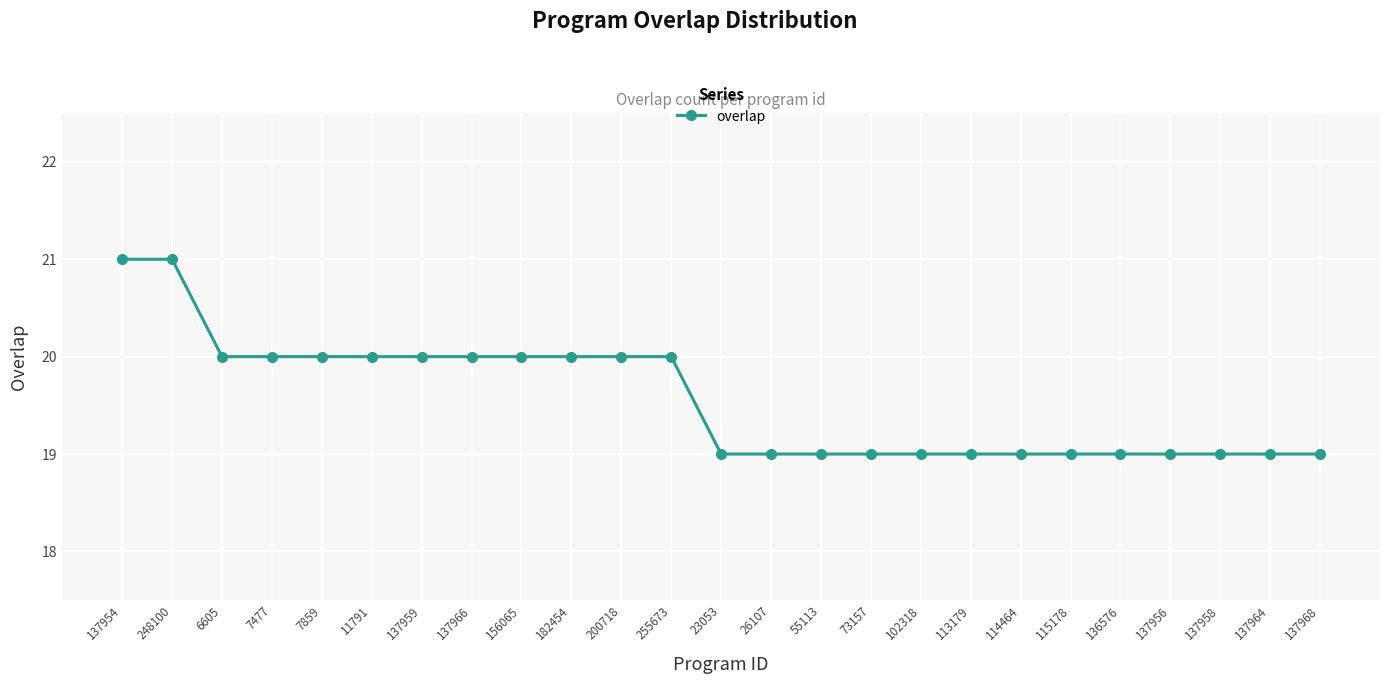

What is the difference between the maximum and minimum values?

2